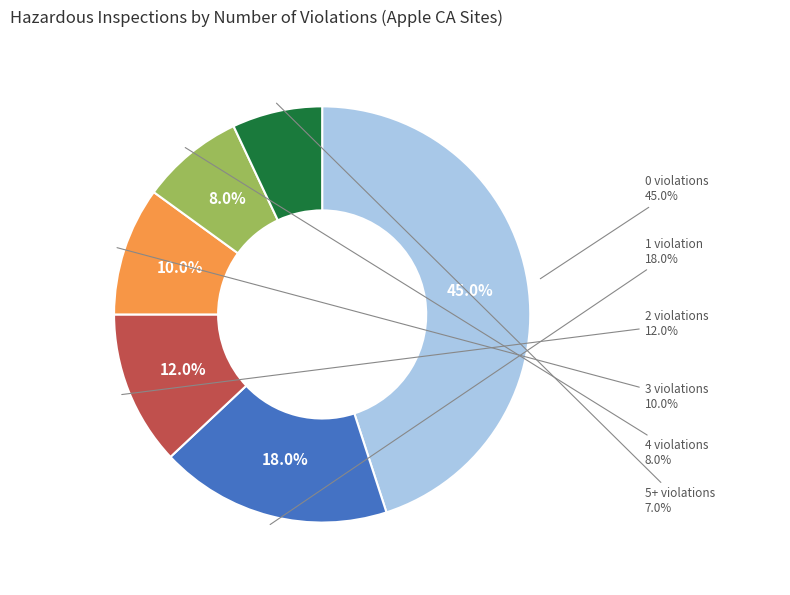

To the nearest percent, what percentage of the pie is 2 violations?

12%